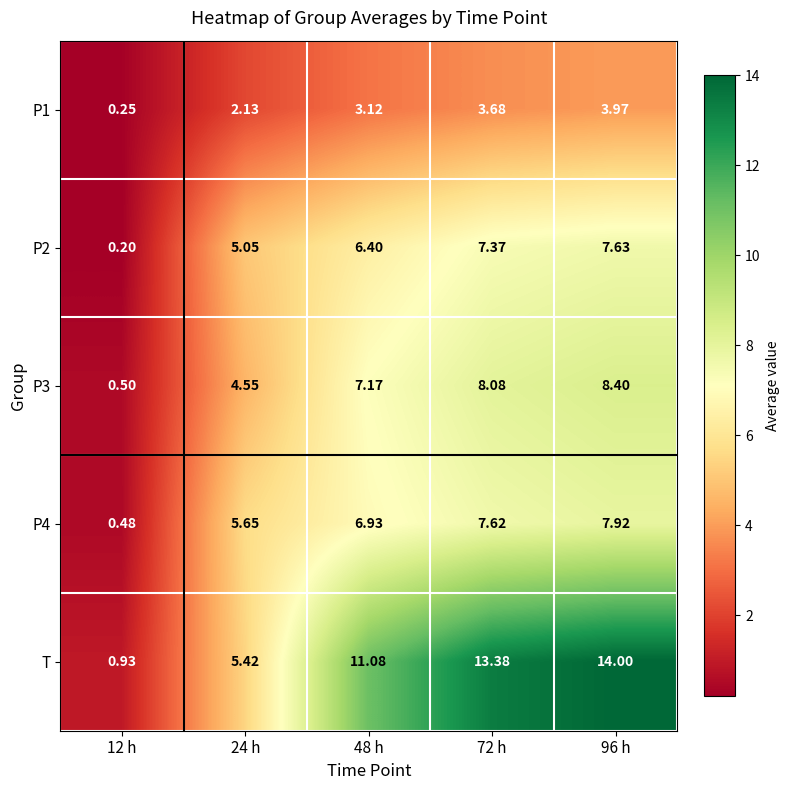

What is the total value across all series at 72 h?

40.1